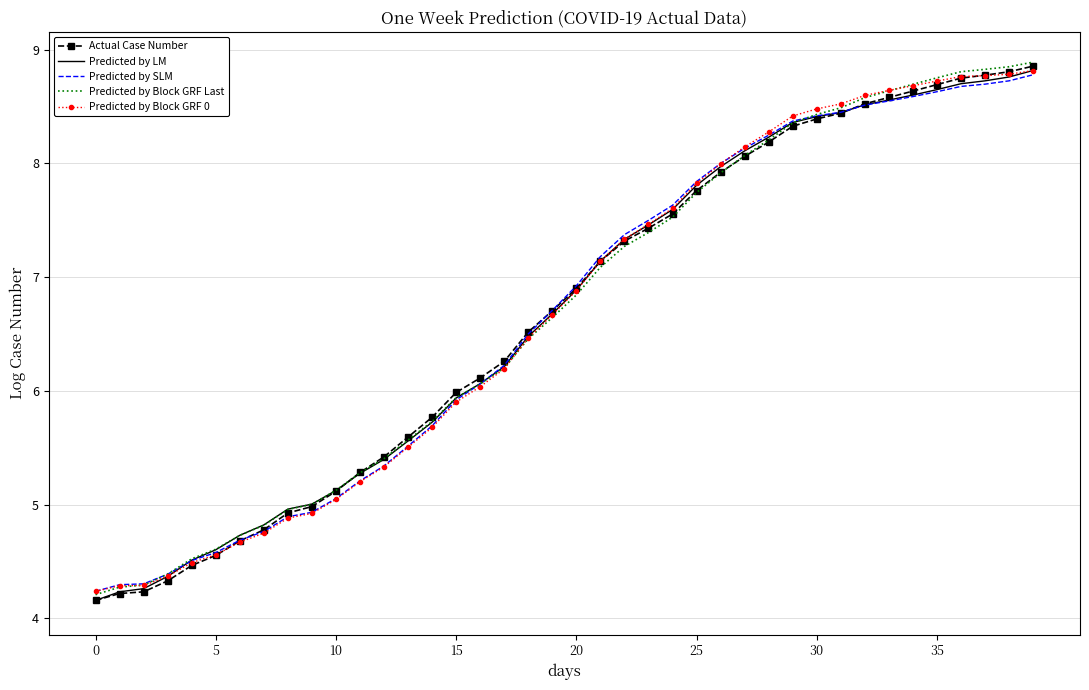

What is the highest value of the Predicted by SLM series?

8.8